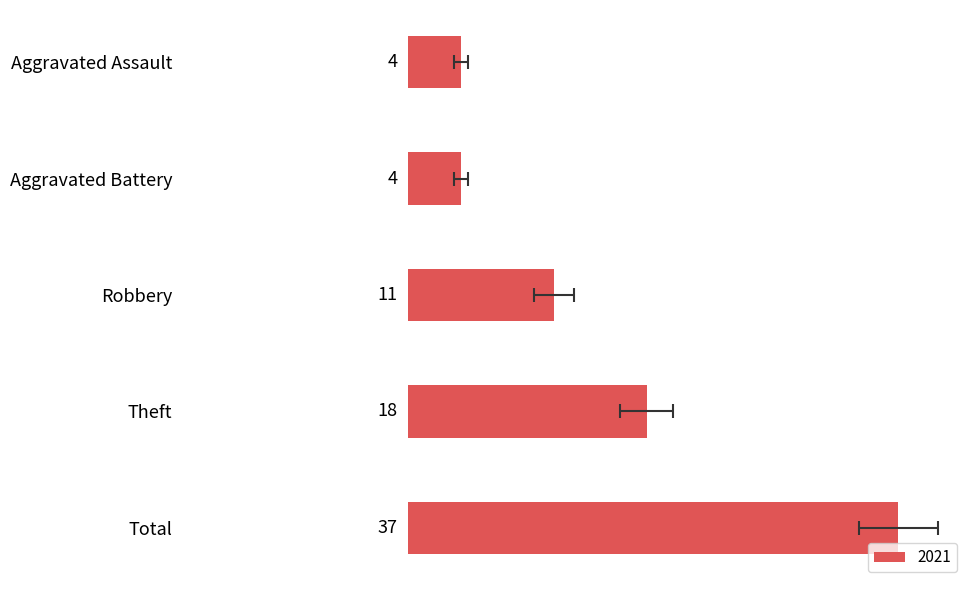

Does the chart contain any negative values?

No